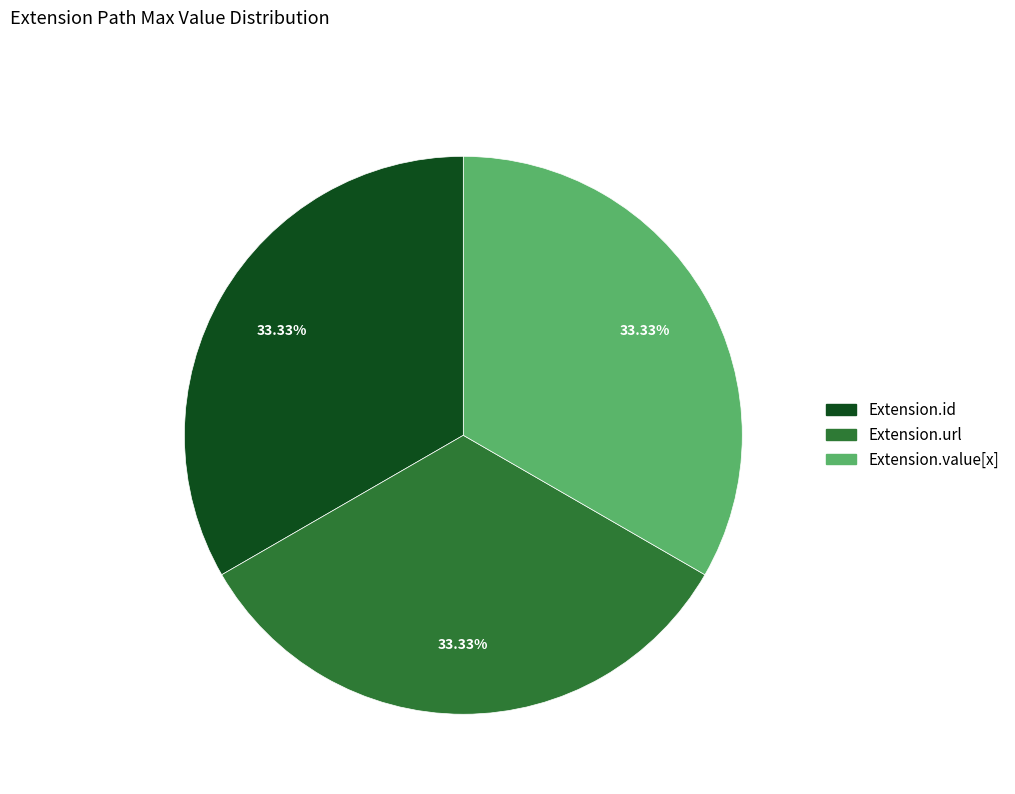

Does any single category account for the majority?

No